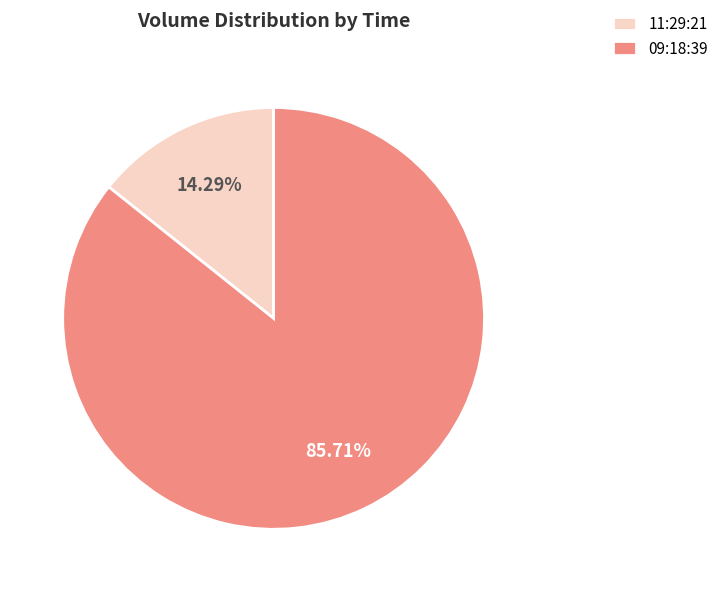

What is the majority slice?

09:18:39